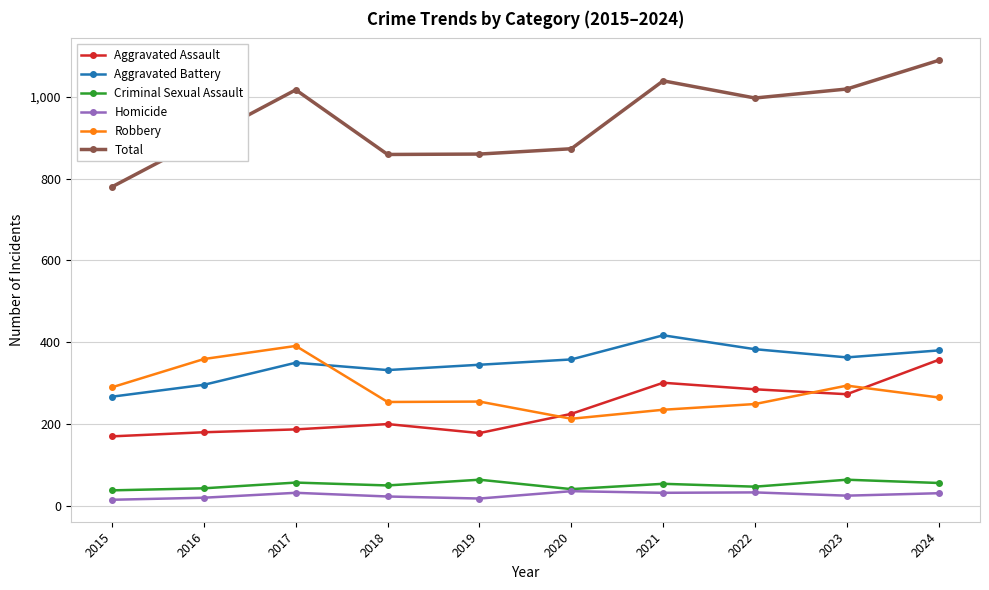

Is it true that Aggravated Battery equals 383 at 2022?

True